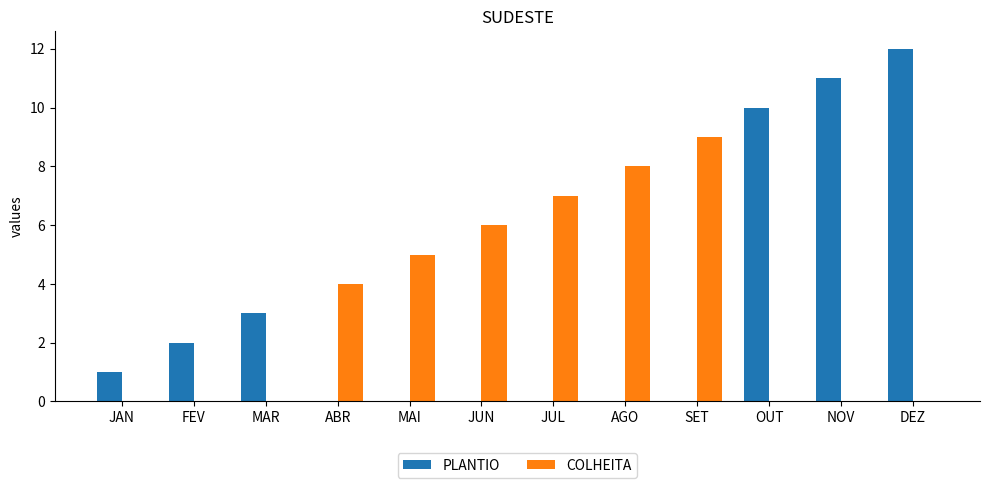

True or false: PLANTIO has a value of 4 at OUT.

False